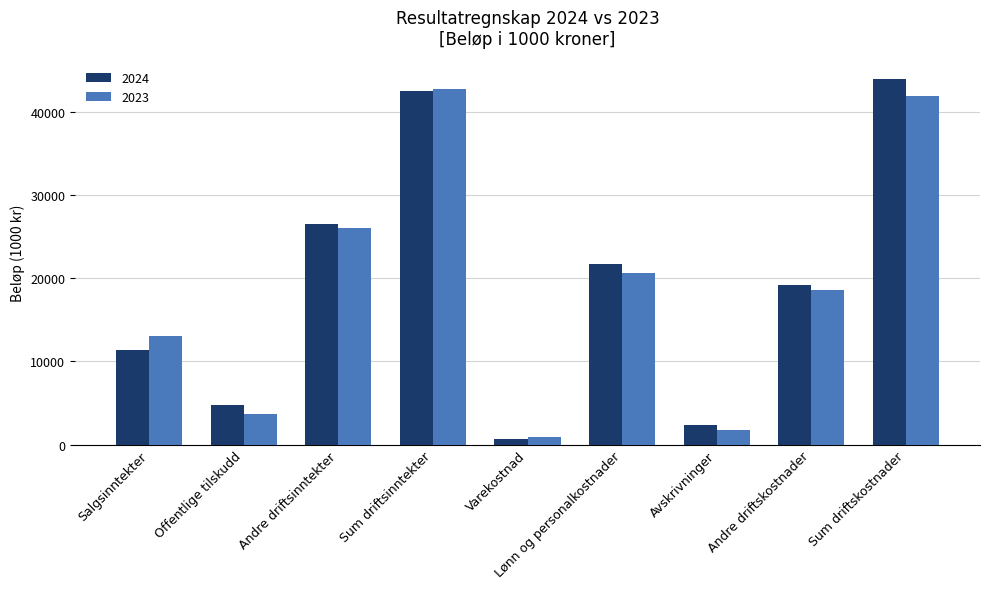

What is the difference between the highest and lowest values at Avskrivninger?

632